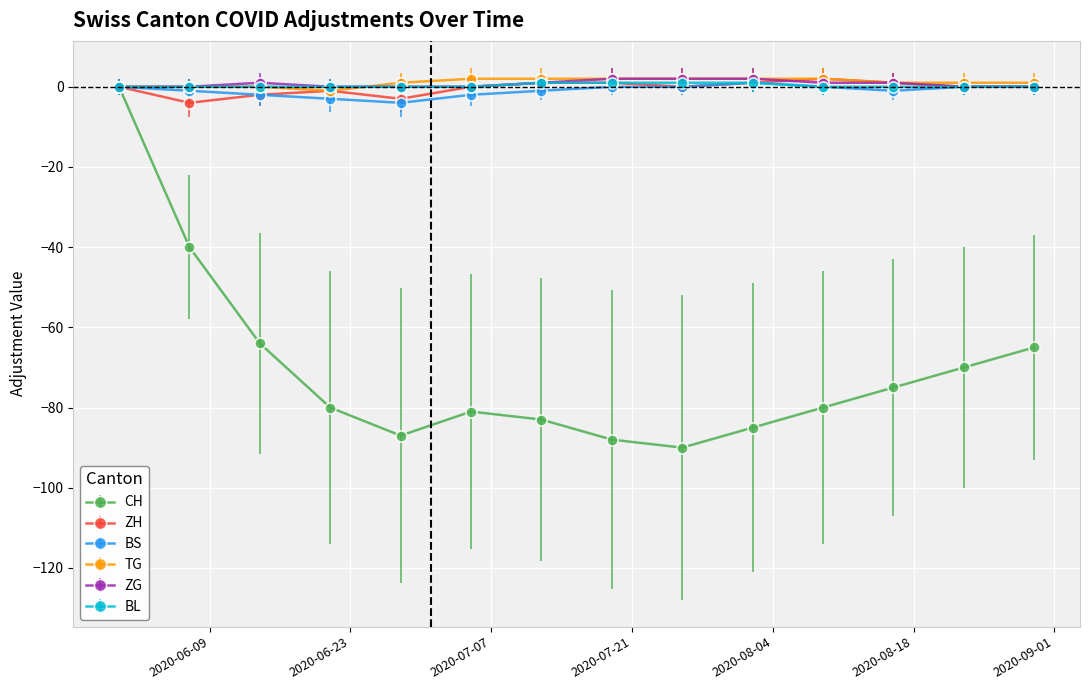

Which series has the widest spread of values?

CH